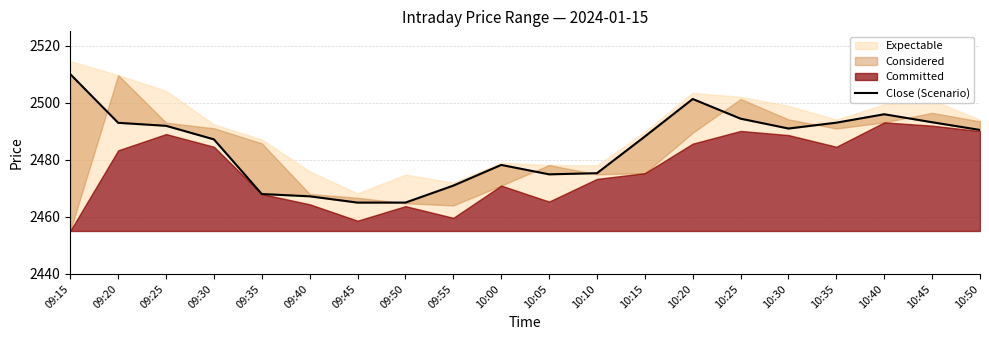

What is the difference between the maximum and minimum values?

45.0